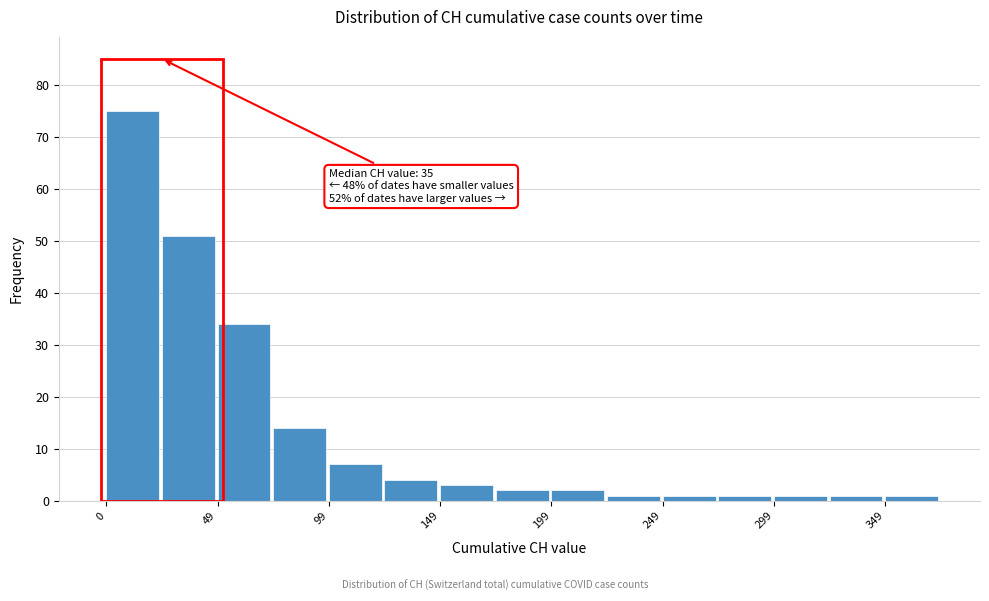

Over which range of the x-axis is the bar tallest?

0 to 25